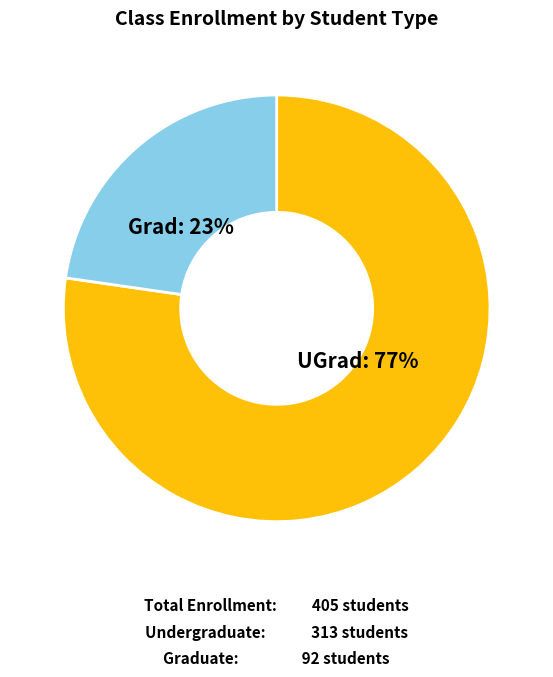

To the nearest percent, what is the average slice percentage?

50%